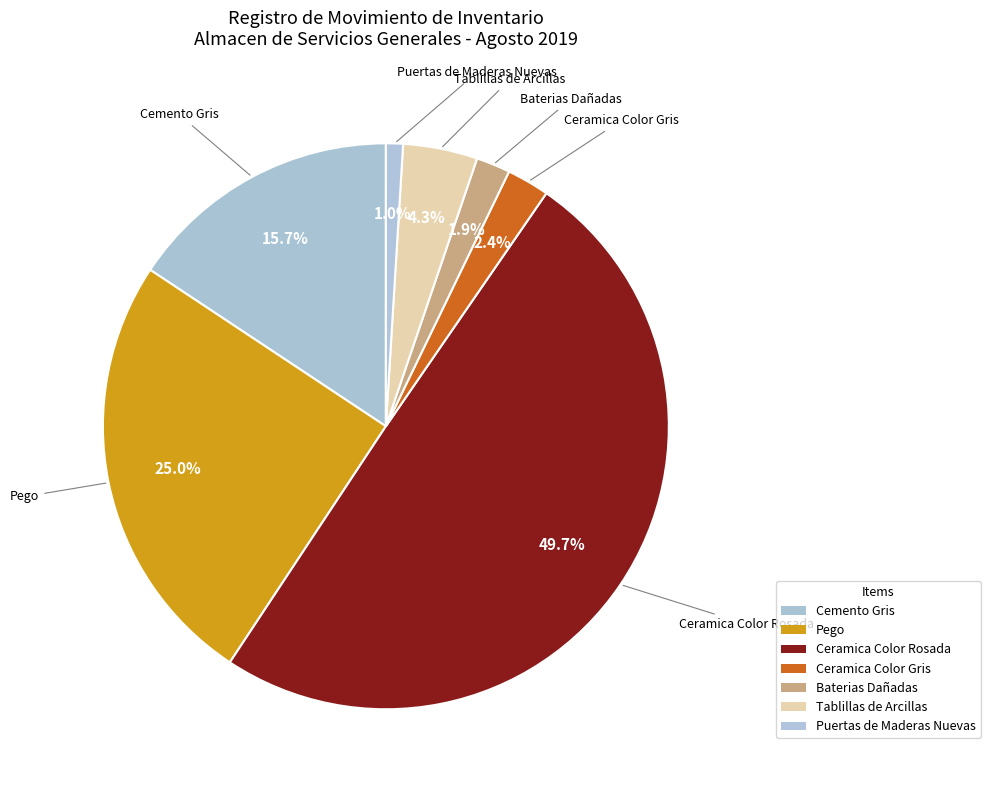

Which slice is the smallest?

Puertas de Maderas Nuevas